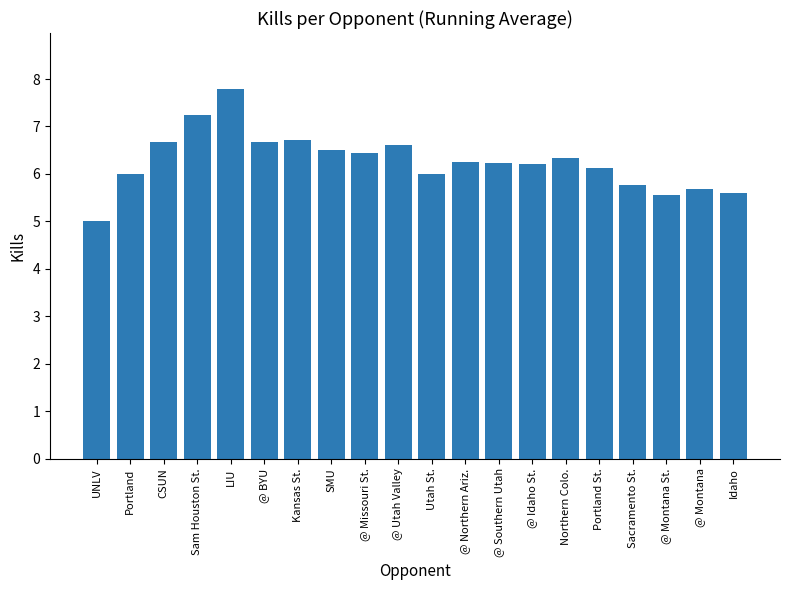

How many bars are there in total?

20